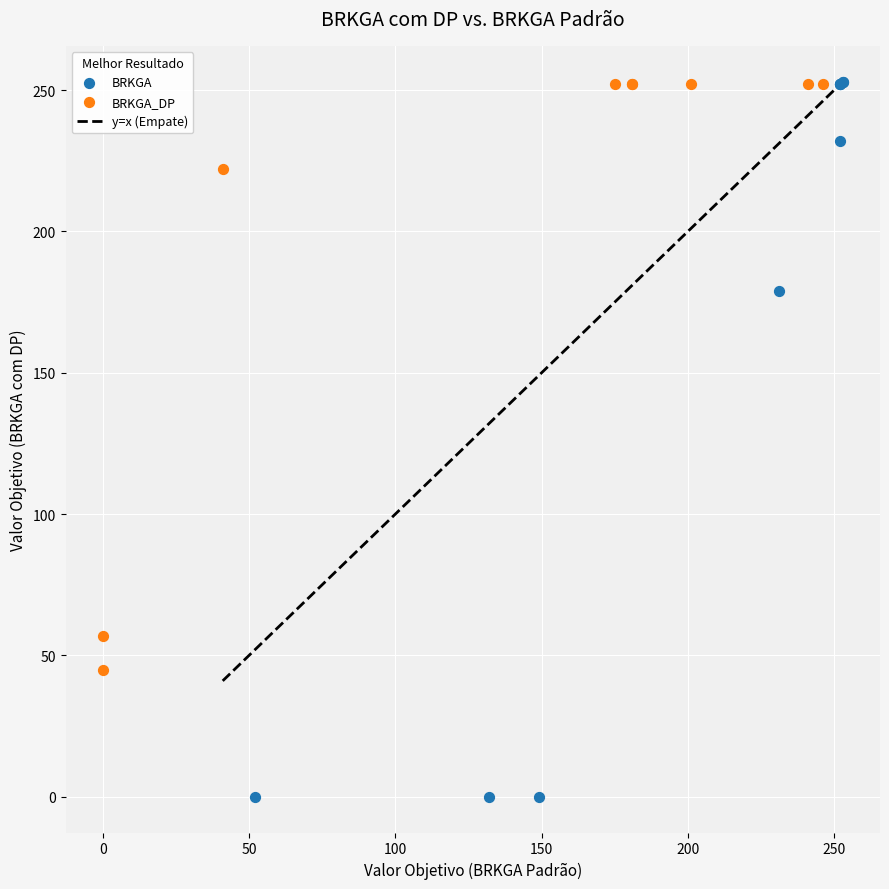

Which series has the largest Y range (max minus min)?

BRKGA